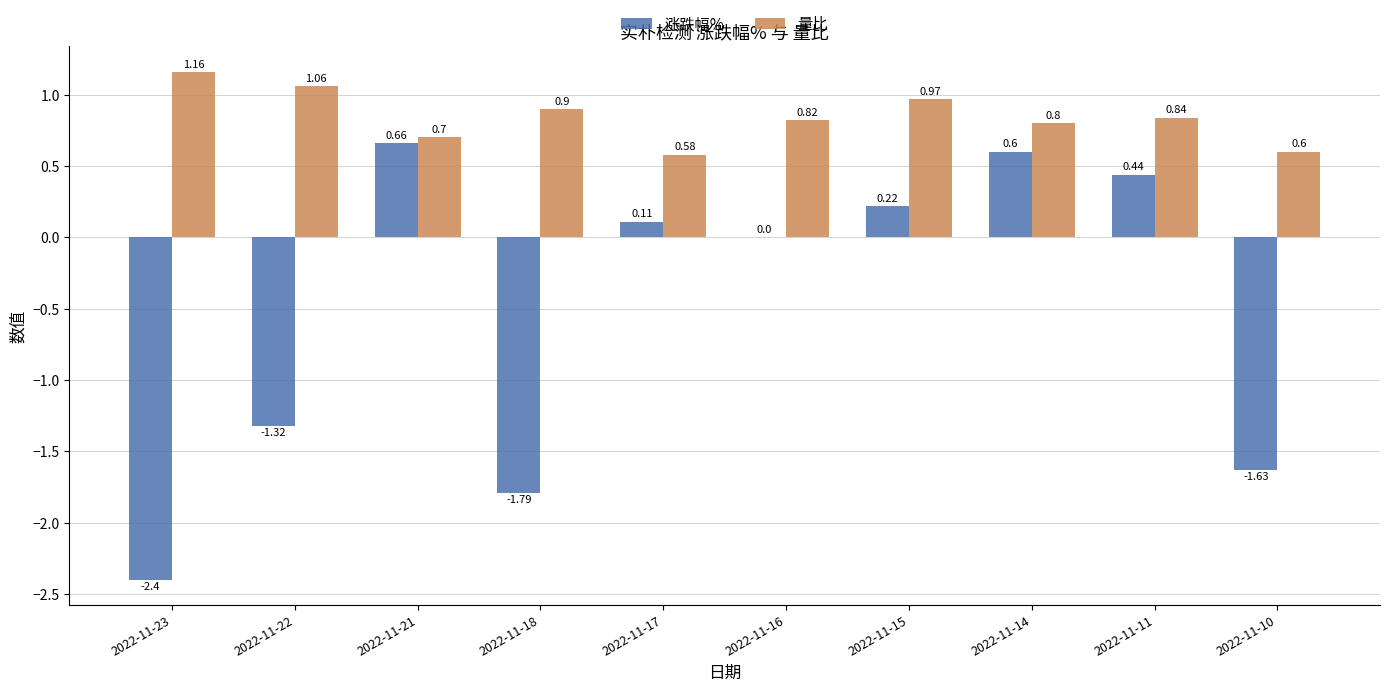

Which series changed the most between 2022-11-18 and 2022-11-11?

涨跌幅%